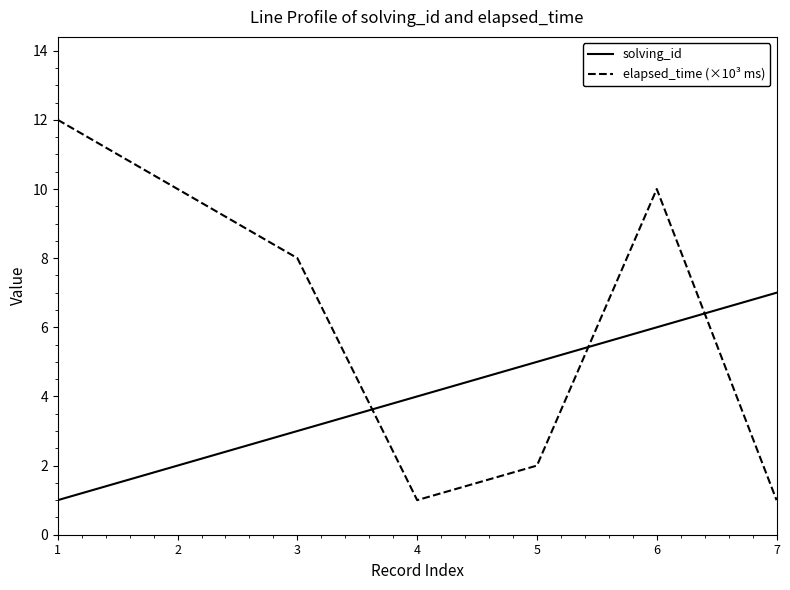

At which label is elapsed_time (×10³ ms) closest to 6?

3